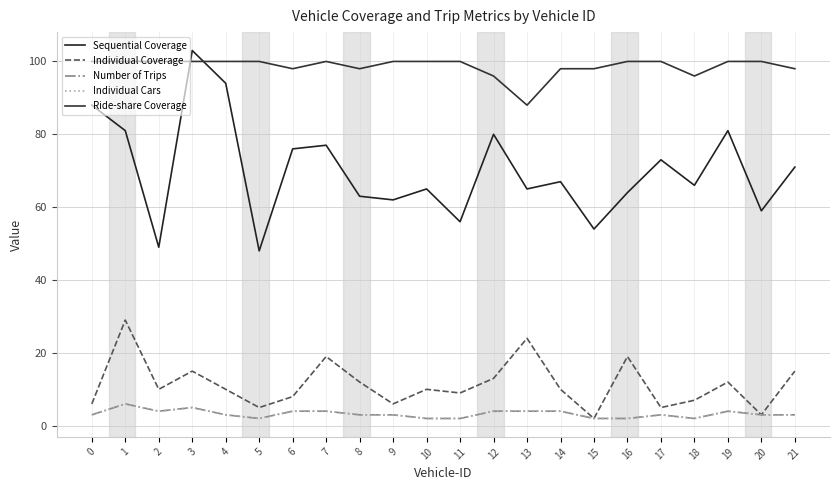

What is the spread (max minus min) of values at 7?

96